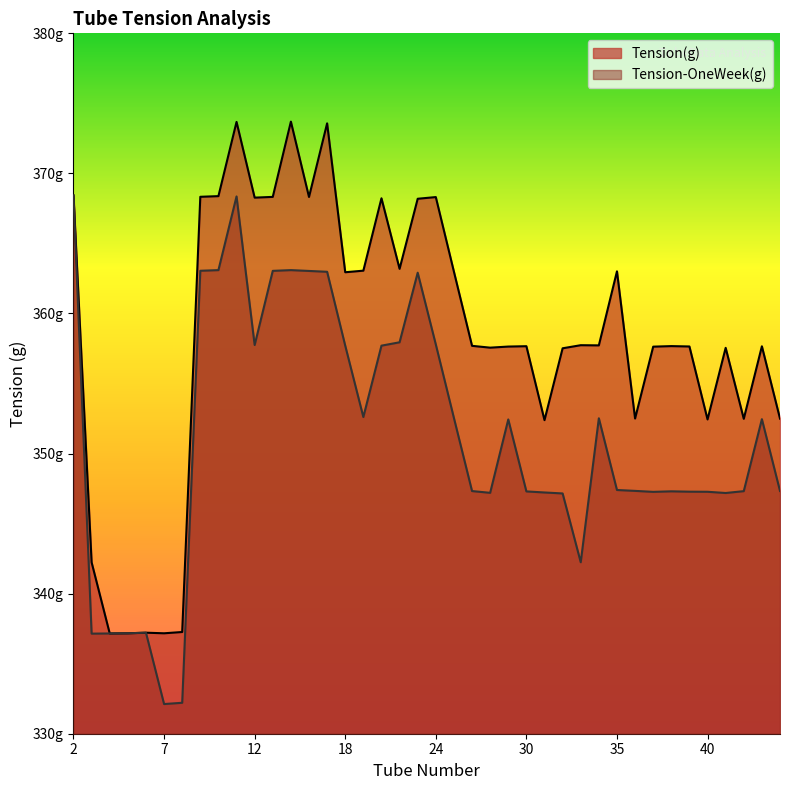

Which series has the largest range (max minus min)?

Tension(g)